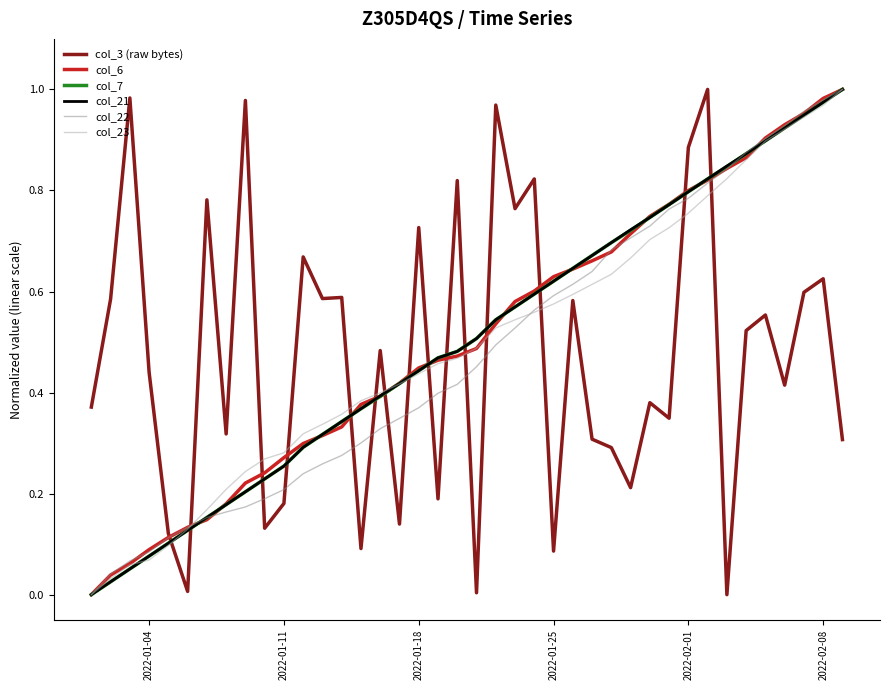

How many lines are shown in the chart?

6